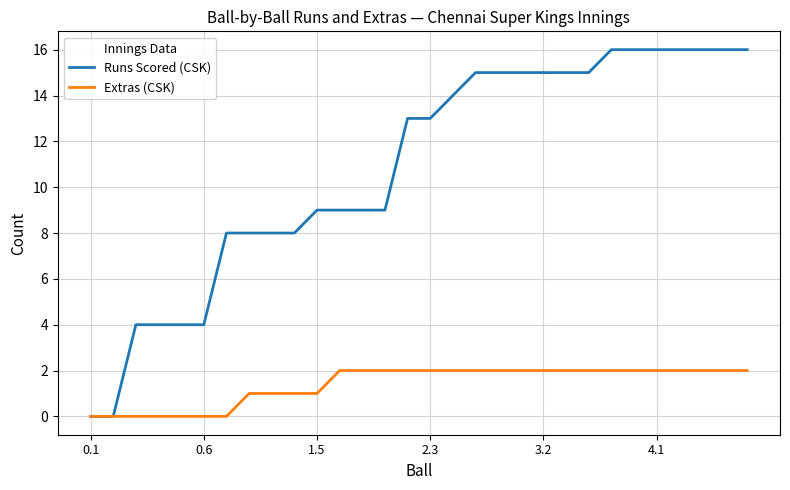

Which series has the largest total across all categories?

Runs Scored (CSK)